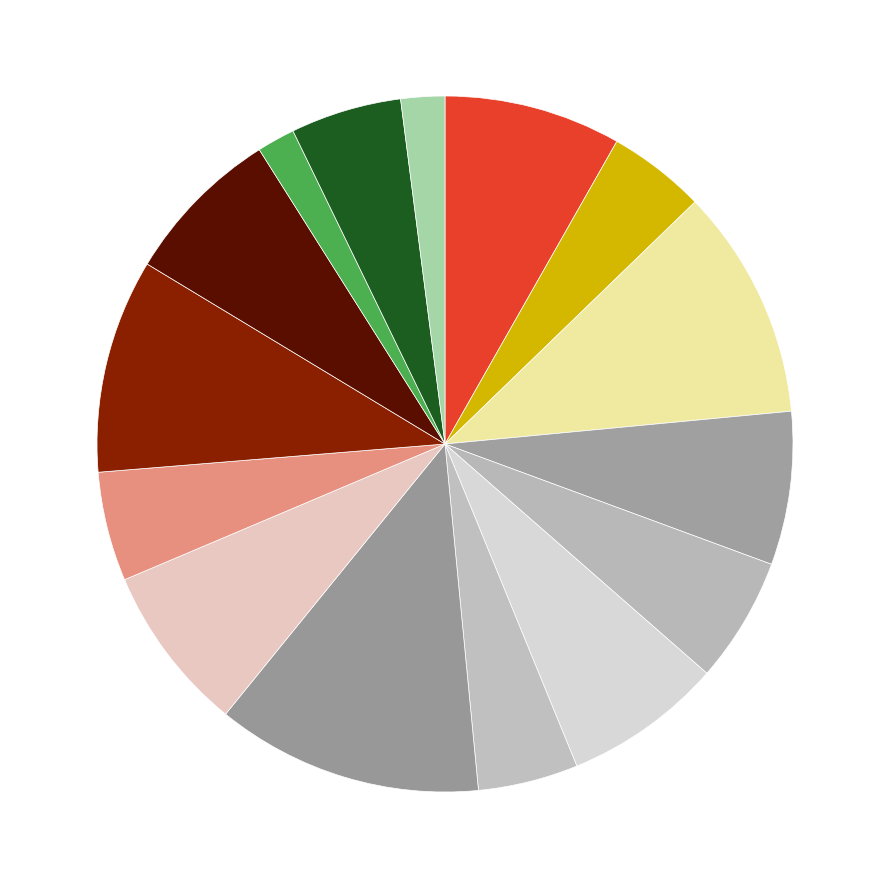

Rank the categories by value from lowest to highest.

promoccup_ant_3, promoccup_ant_5, points_ant_2, position_ant_2, position_ant_5, promoccup_ant_4, points_ant_5, points_ant_4, position_ant_1, promoccup_ant_2, position_ant_4, points_ant_1, promoccup_ant_1, points_ant_3, position_ant_3